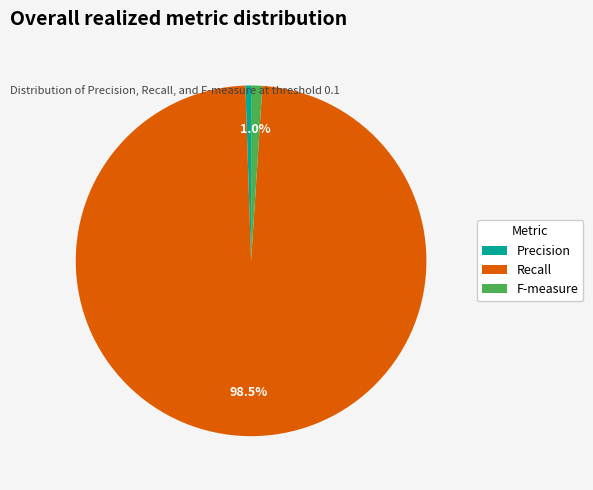

Rank the categories by value from lowest to highest.

Precision, F-measure, Recall